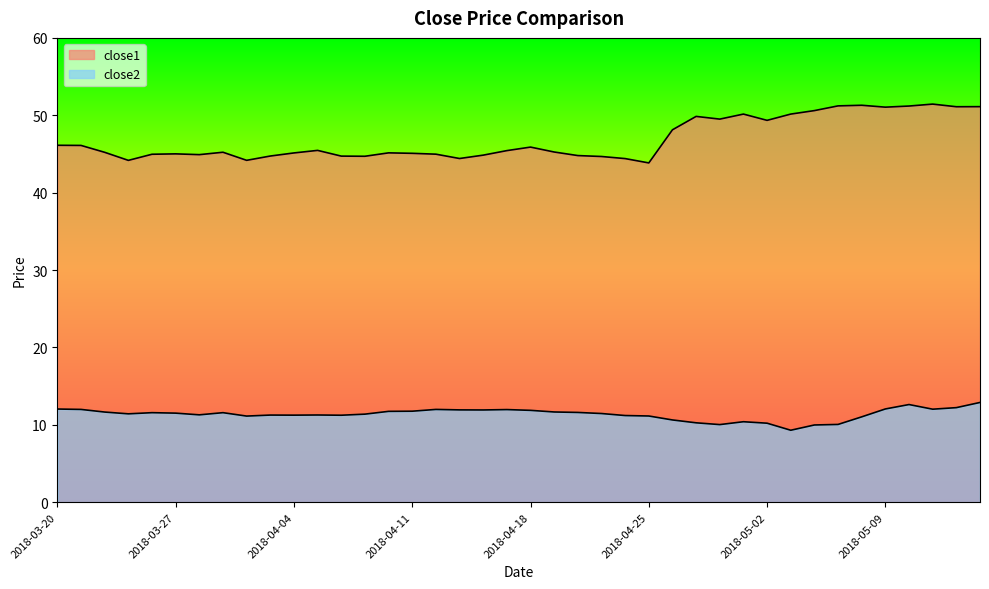

What position from the left is 2018-03-27?

6